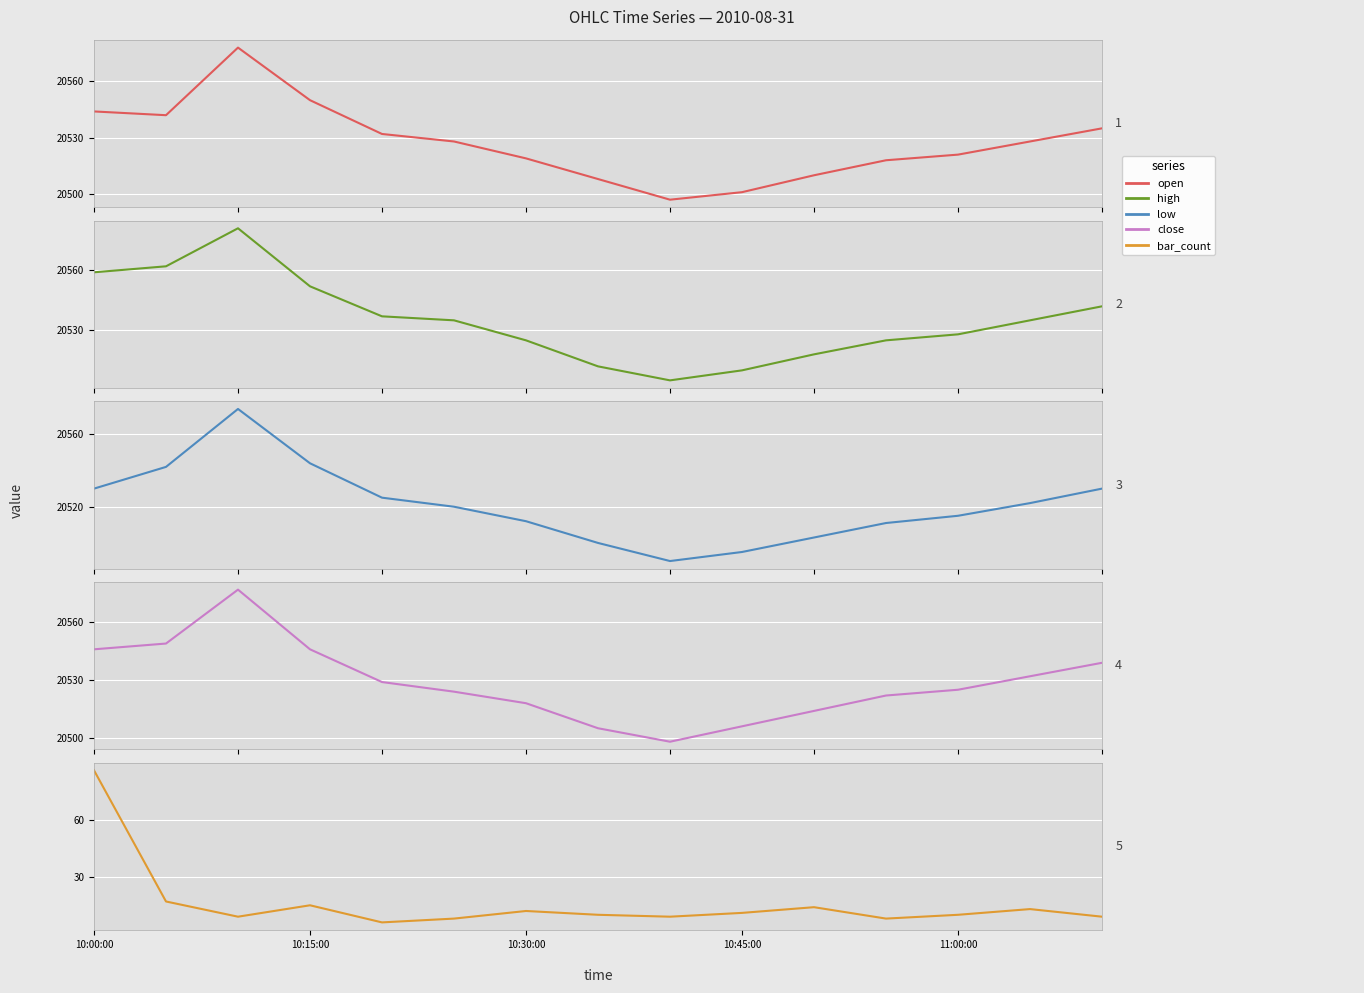

At which category does close reach its first local valley?

8